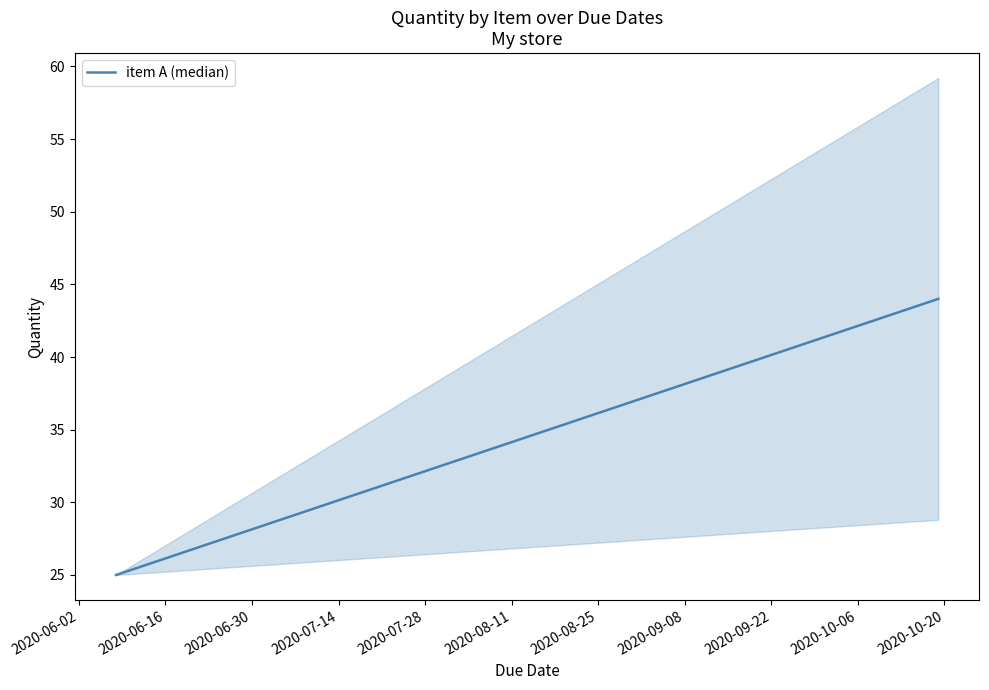

How many series are shown in this chart?

1